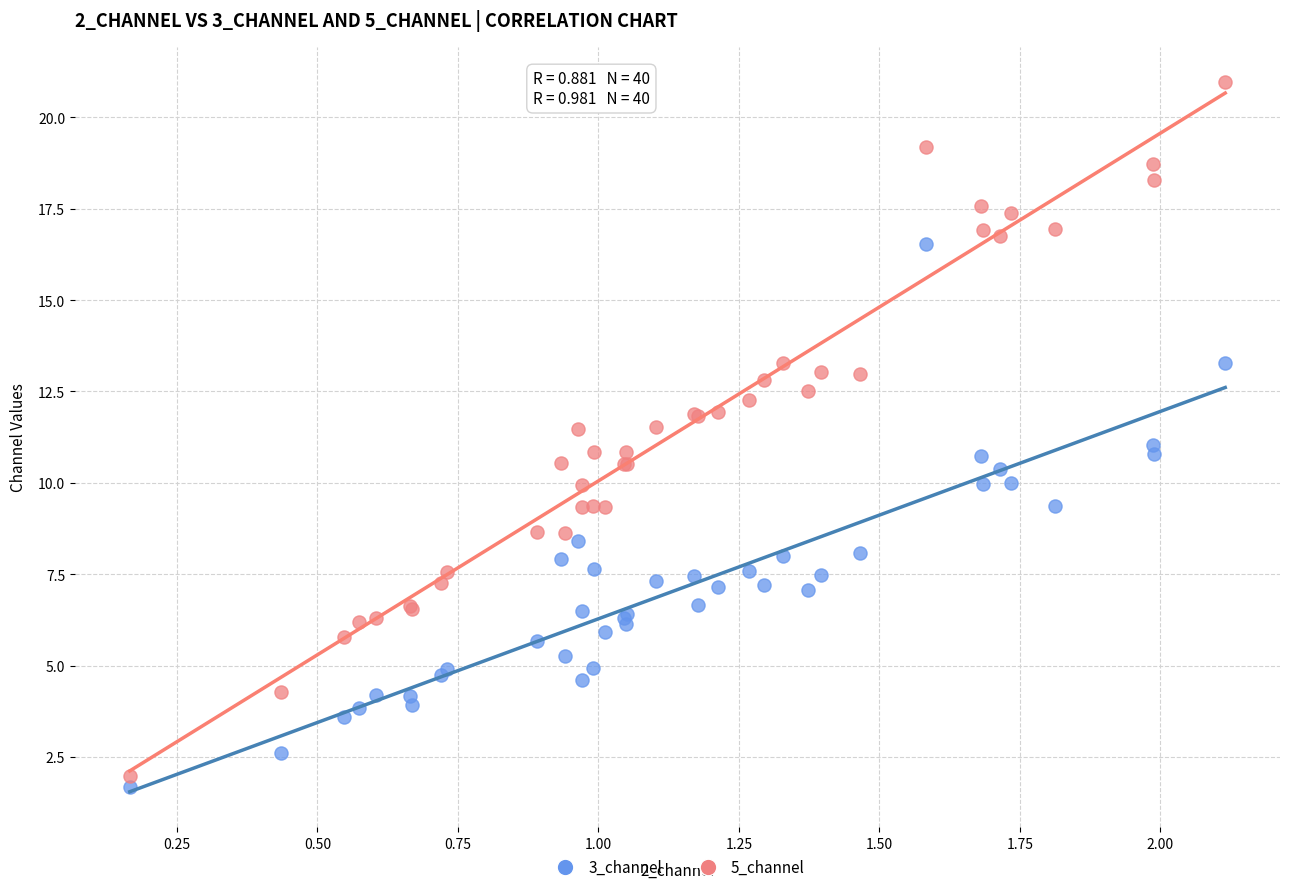

Which series reaches the maximum Y coordinate?

5_channel